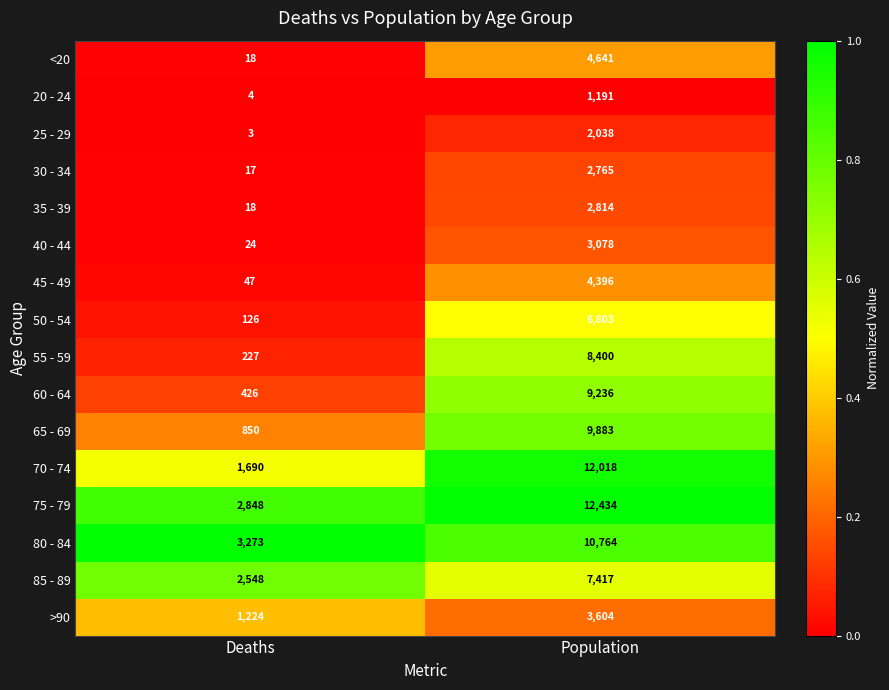

What is the difference between the maximum and minimum values in the 60 - 64 series?

8810